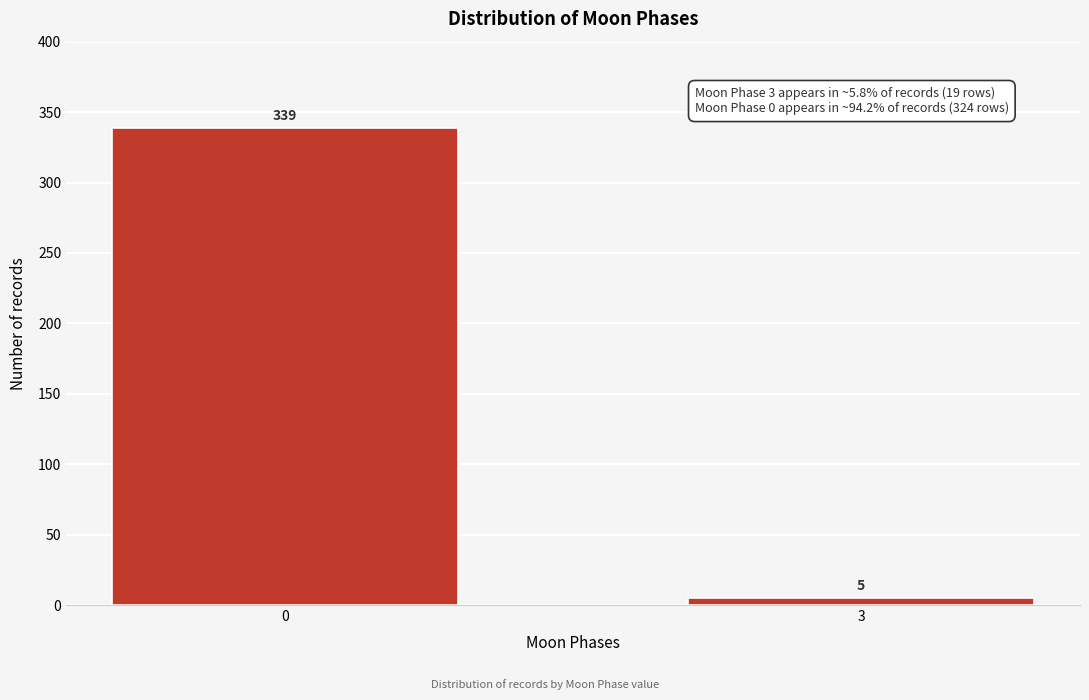

Reading left to right, transcribe all the data shown in this chart.

0=339	3=5